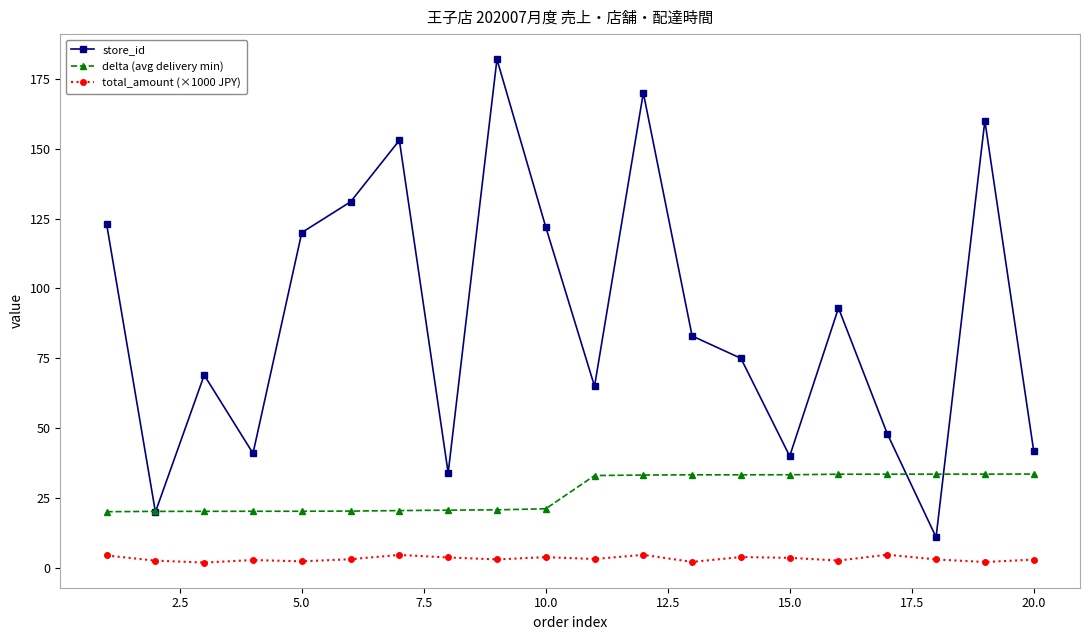

In store_id, how many points are higher than both neighbors (excluding endpoints)?

6